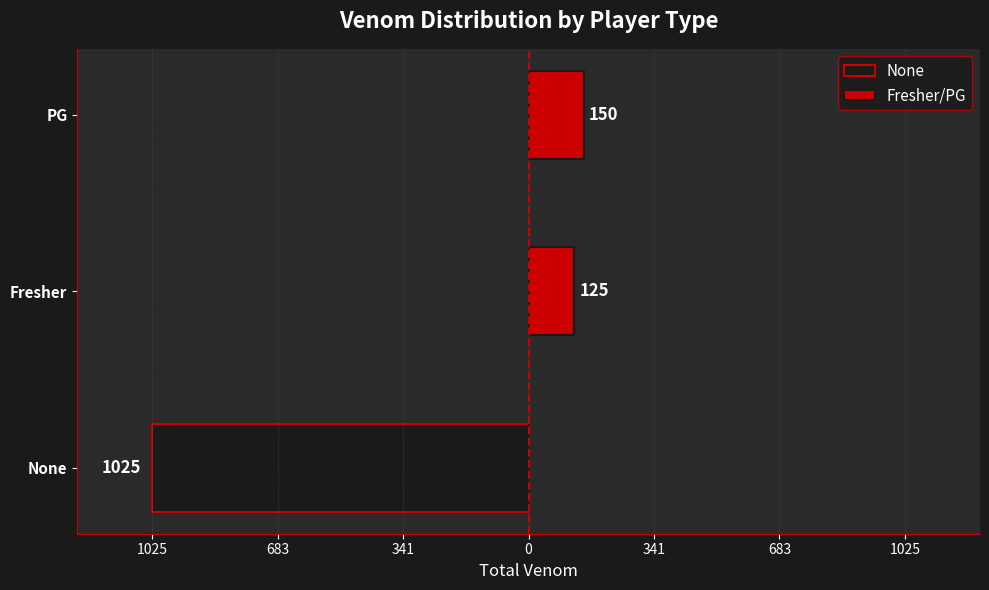

The None series shows 676 at PG. True or false?

False